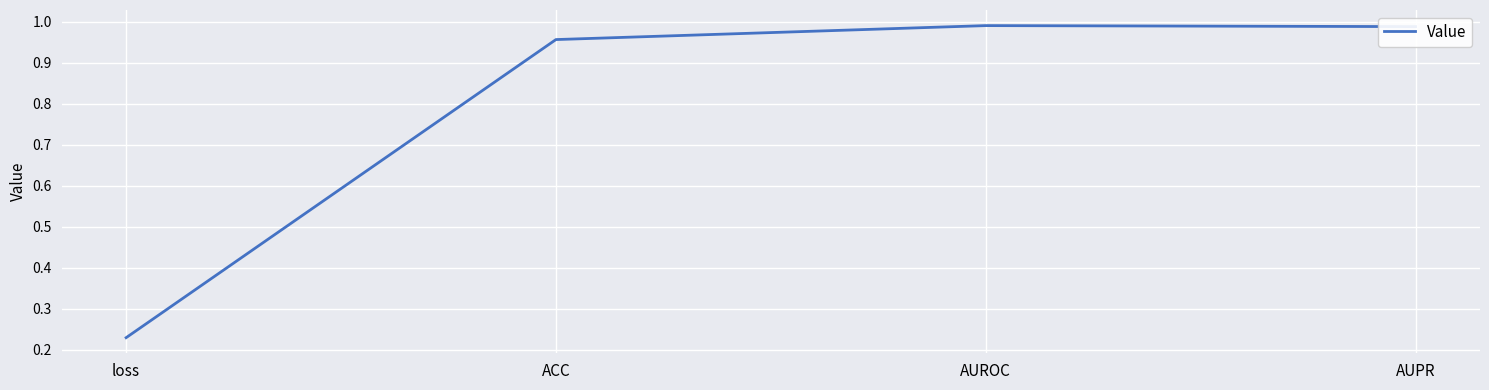

What position from the left is AUROC?

3